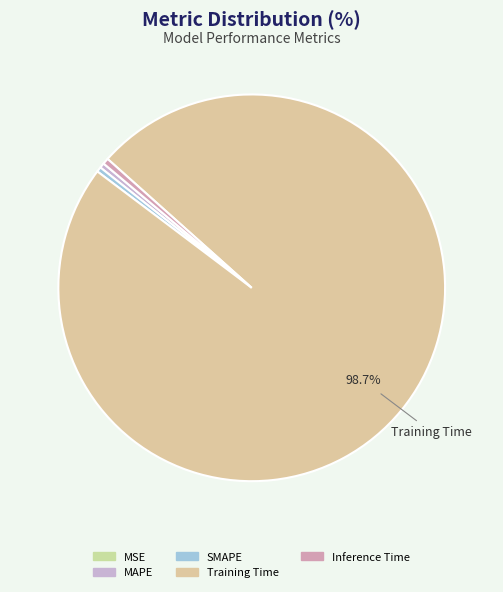

Count the number of slices in the pie.

5